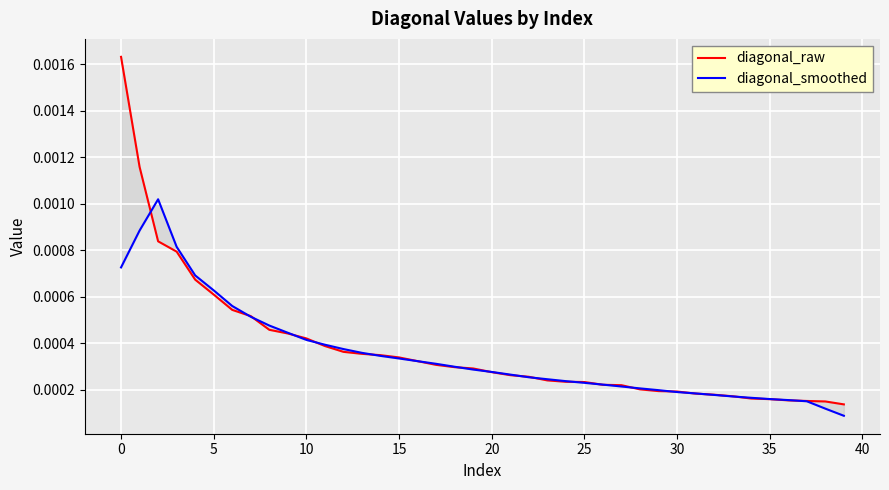

Where is diagonal_smoothed nearest to the value 0?

39